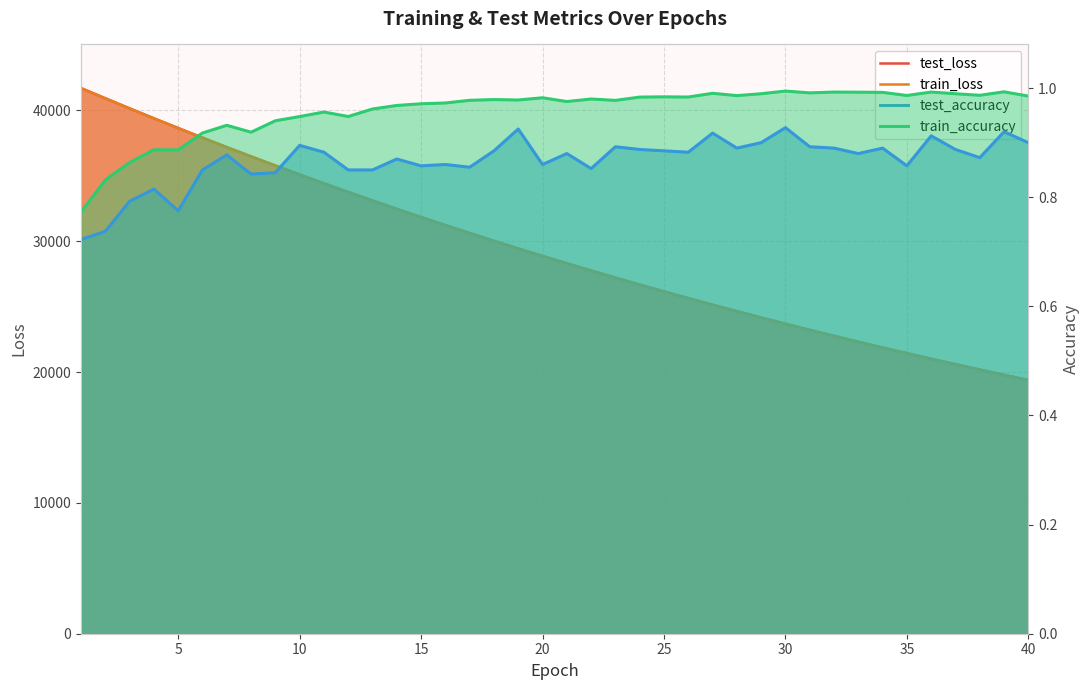

What is the maximum value shown in the chart?

41701.1